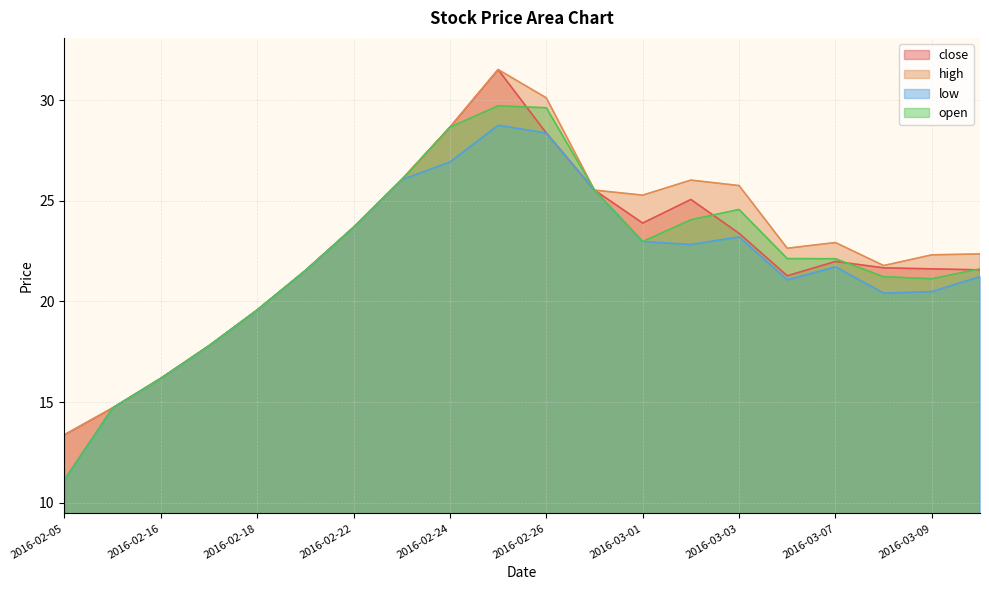

Reading left to right, list all the values displayed in this chart.

close: 13.4	14.7	16.2	17.8	19.6	21.5	23.7	26.1	28.7	31.5	28.4	25.5	23.9	25.1	23.4	21.3	22.0	21.7	21.6	21.6
high: 13.4	14.7	16.2	17.8	19.6	21.5	23.7	26.1	28.7	31.5	30.1	25.5	25.3	26.0	25.8	22.6	22.9	21.8	22.3	22.4
low: 11.1	14.7	16.2	17.8	19.6	21.5	23.7	26.1	26.9	28.8	28.4	25.5	23.0	22.8	23.2	21.1	21.7	20.4	20.5	21.2
open: 11.1	14.7	16.2	17.8	19.6	21.5	23.7	26.1	28.7	29.7	29.6	25.5	23.0	24.1	24.6	22.1	22.1	21.2	21.1	21.6